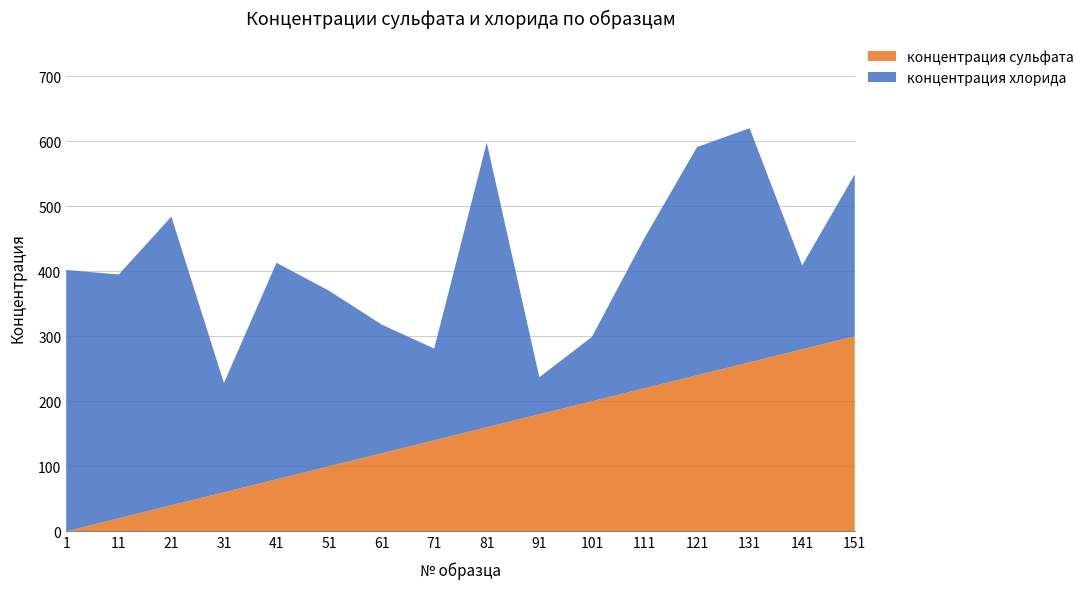

Reading left to right, what are all the values shown in this chart?

концентрация сульфата: 0	20	40	60	80	100	120	140	160	180	200	220	240	260	280	300
концентрация хлорида: 402	375	444	168	333	270	198	141	438	57	99	231	351	360	129	249